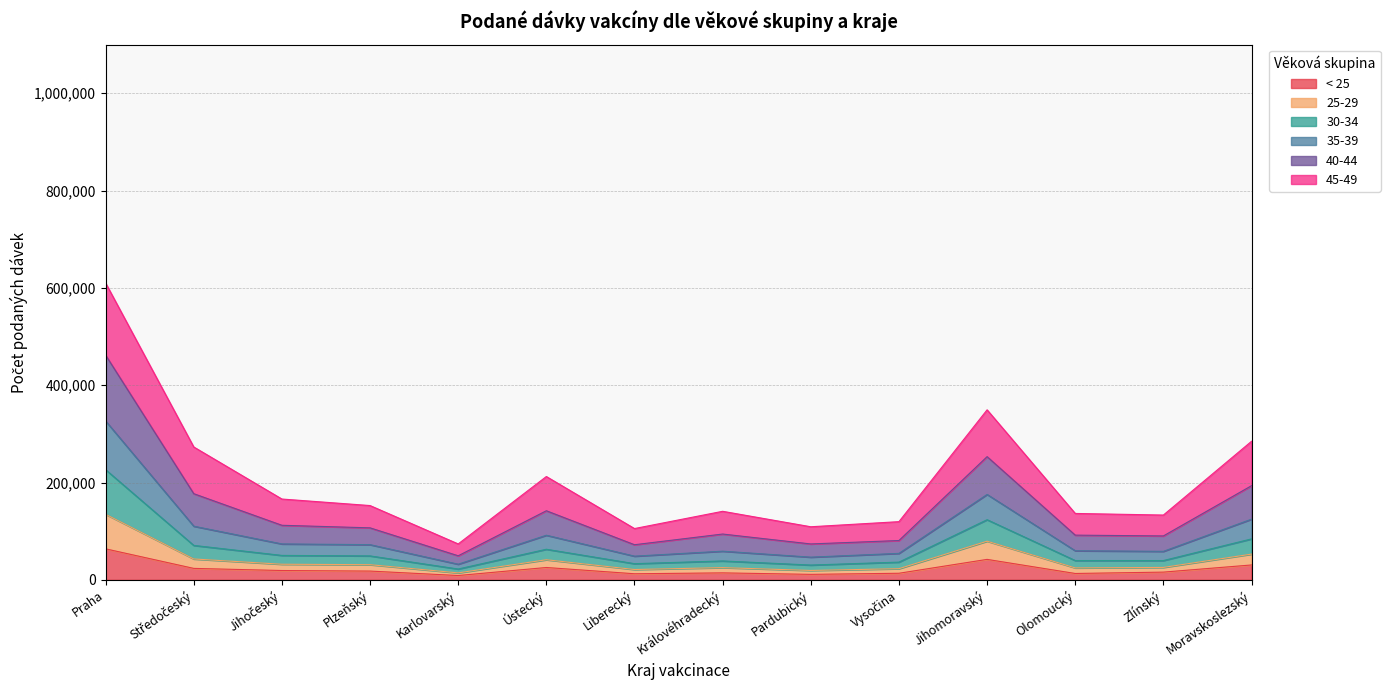

What is the value of the < 25 point at the 4th from the left?

18052